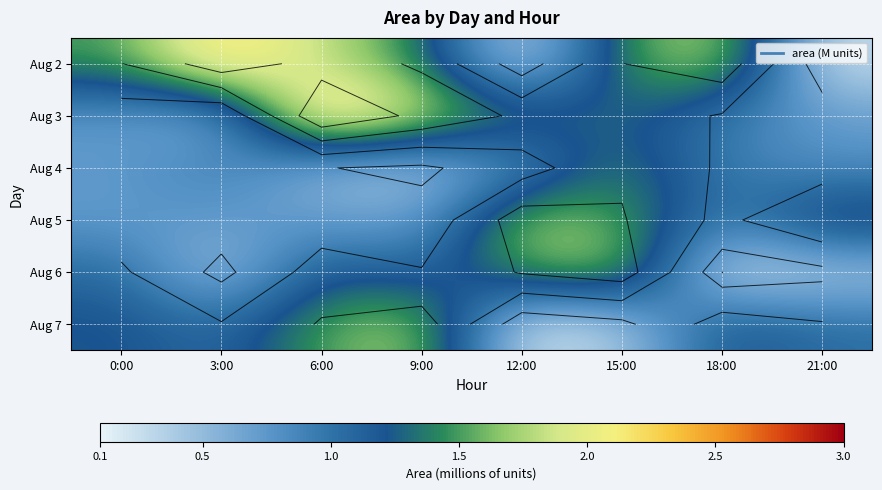

True or false: Aug 5 has a value of 0.5 at 12:00.

False